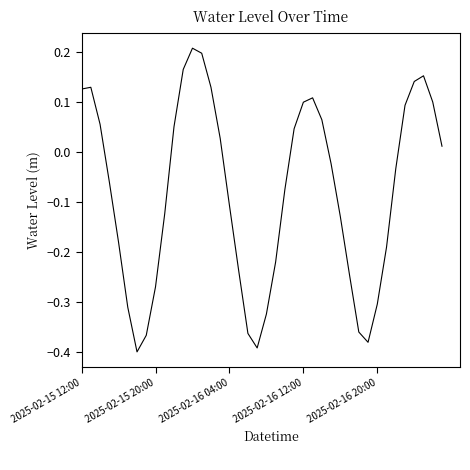

Count the number of categories in the chart.

40